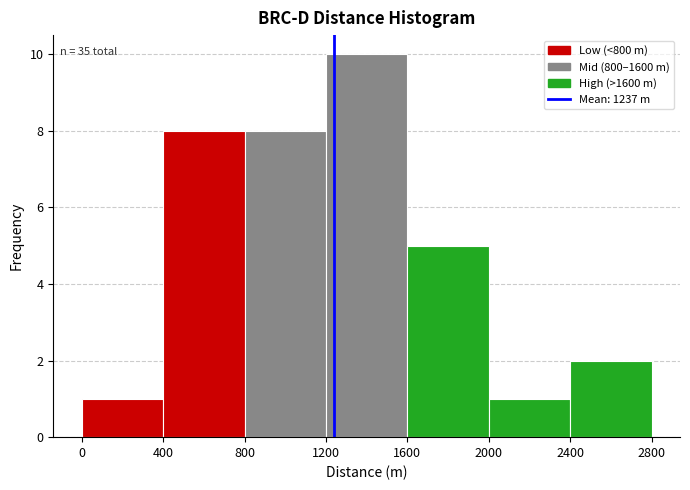

Which range on the x-axis has the tallest bar?

1200 to 1600